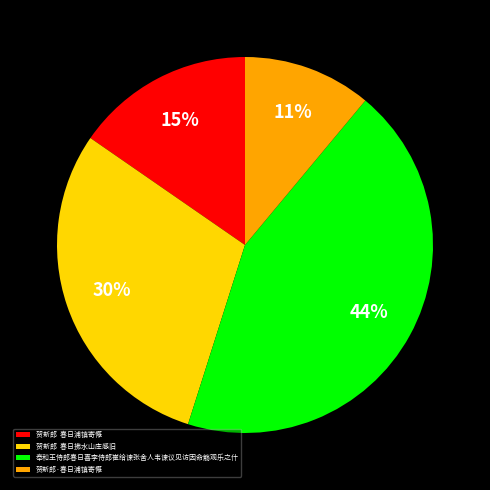

Does any single category account for the majority?

No